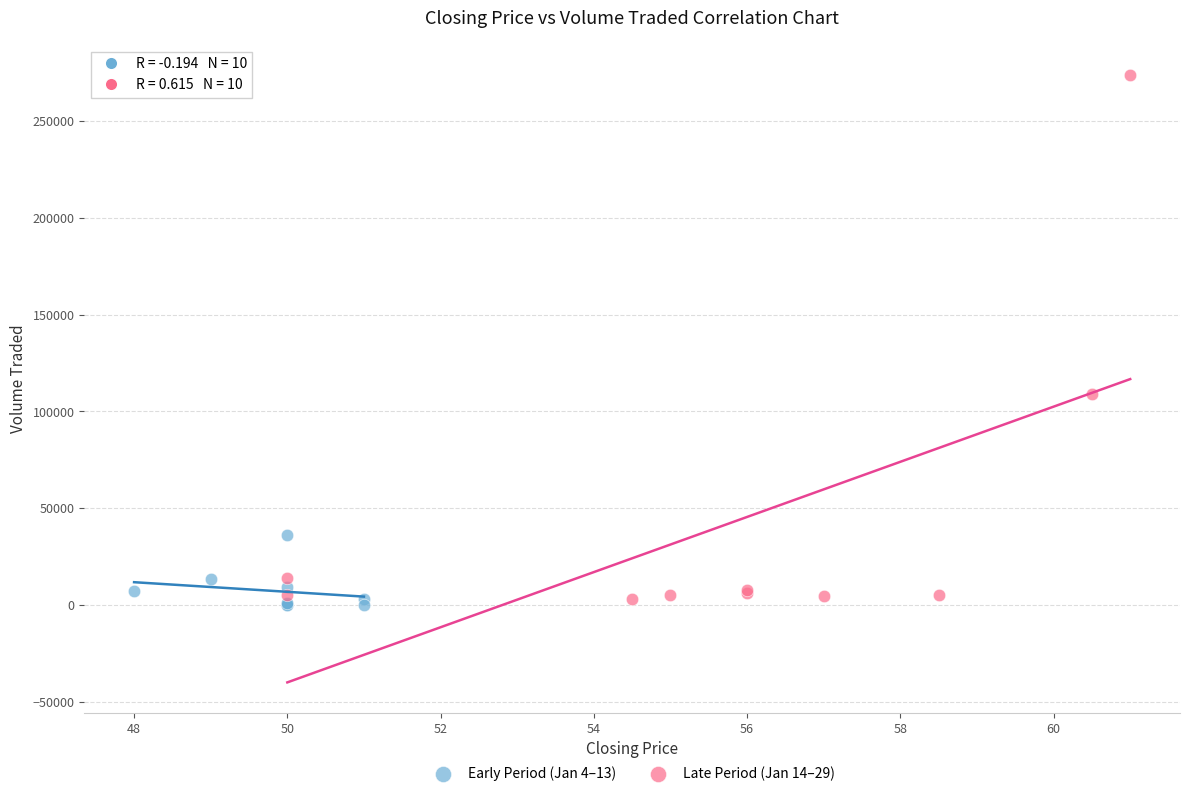

What are all the series names shown in the legend?

Early Period (Jan 4–13), Late Period (Jan 14–29)